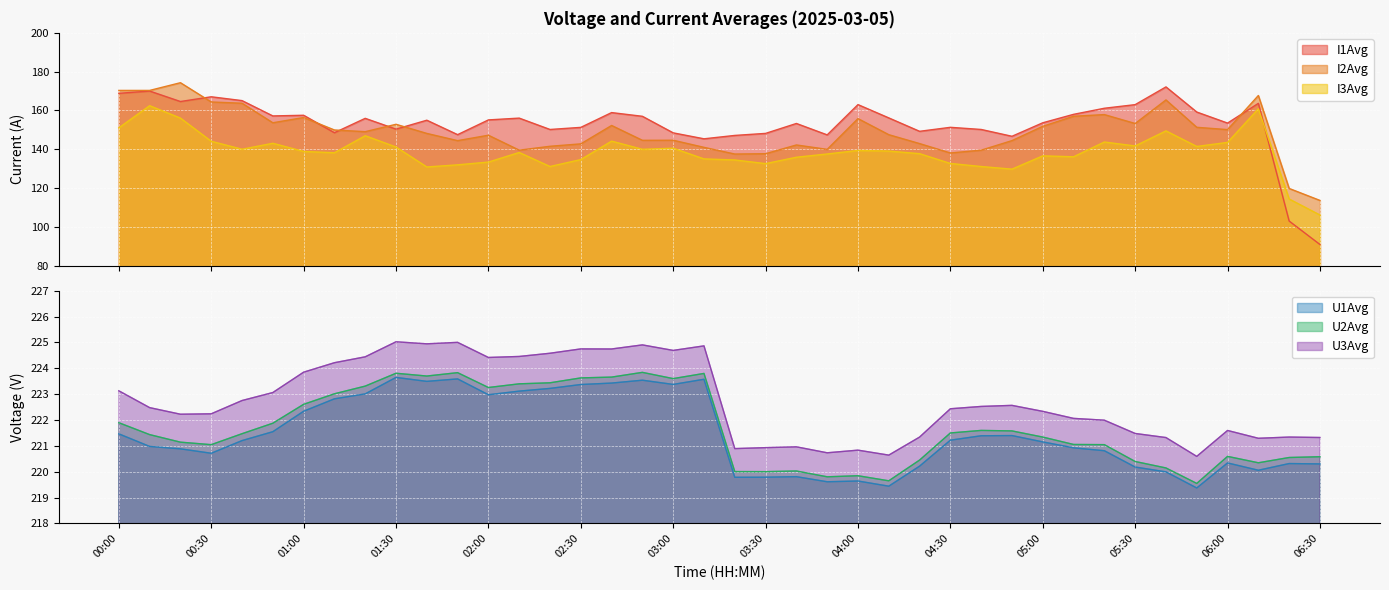

What is the sum of all U2Avg values?

8867.8